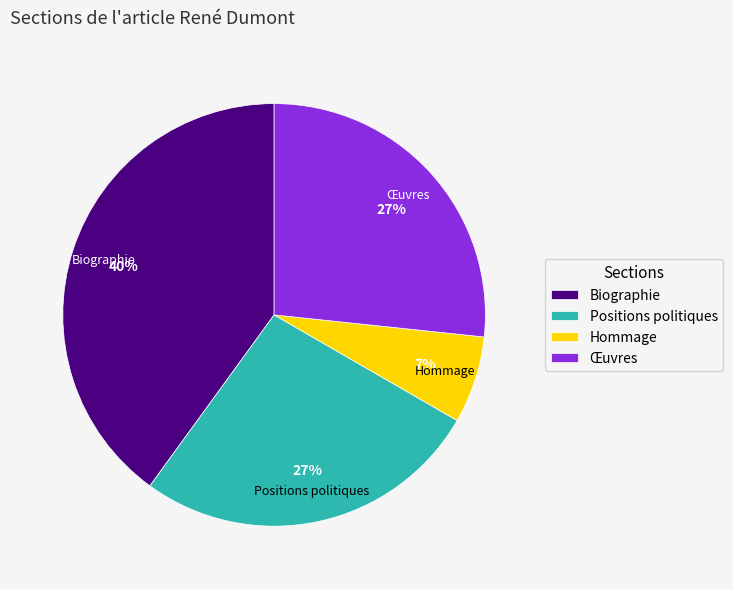

What percentage is the Positions politiques slice, to the nearest percent?

27%